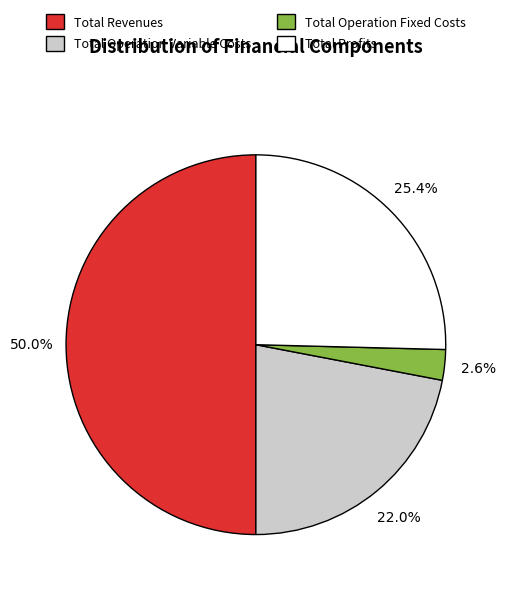

To the nearest percent, what is the difference between the largest and smallest slice percentages?

47%